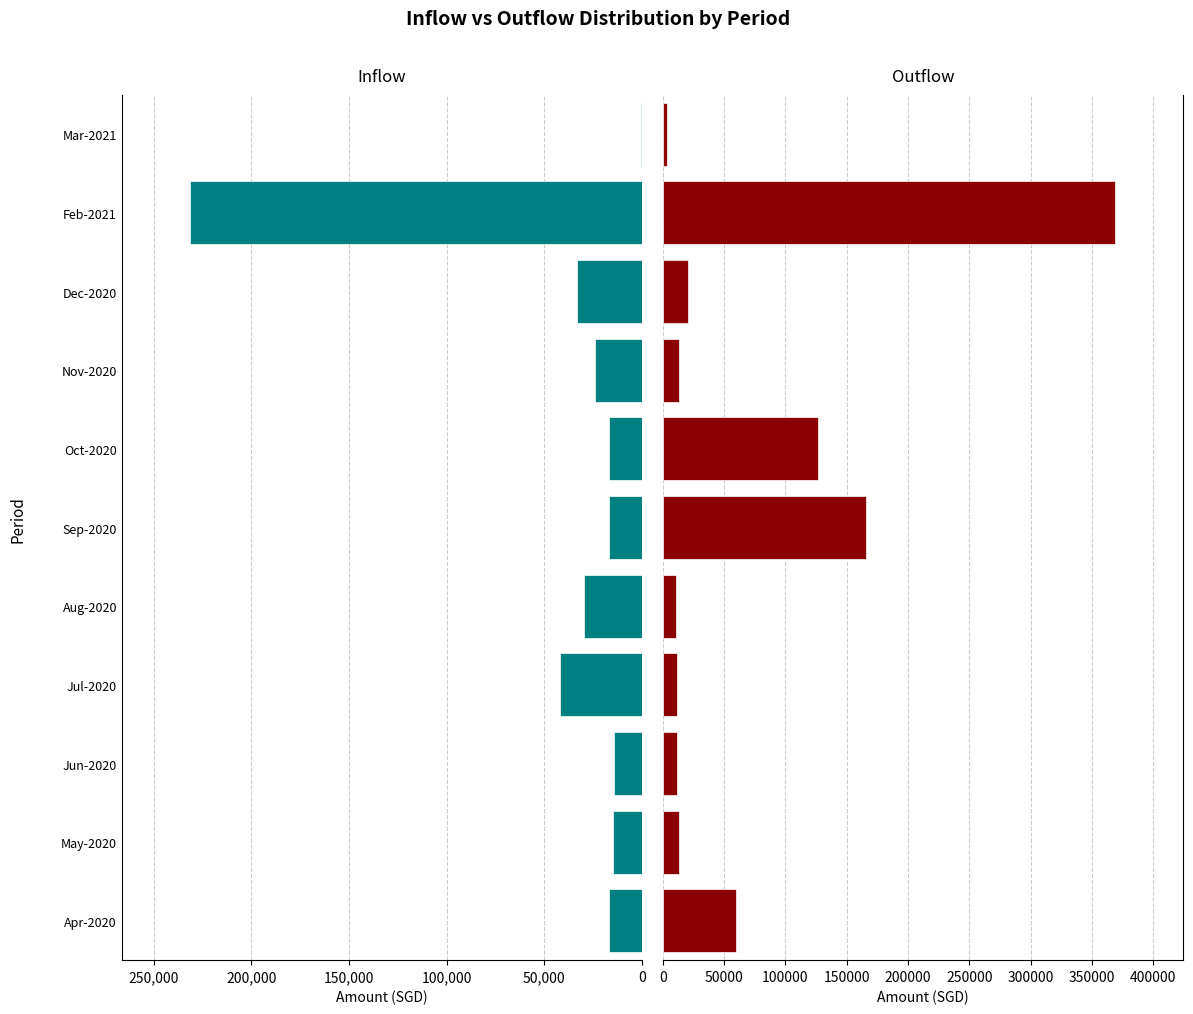

How many bars are there in each group?

2